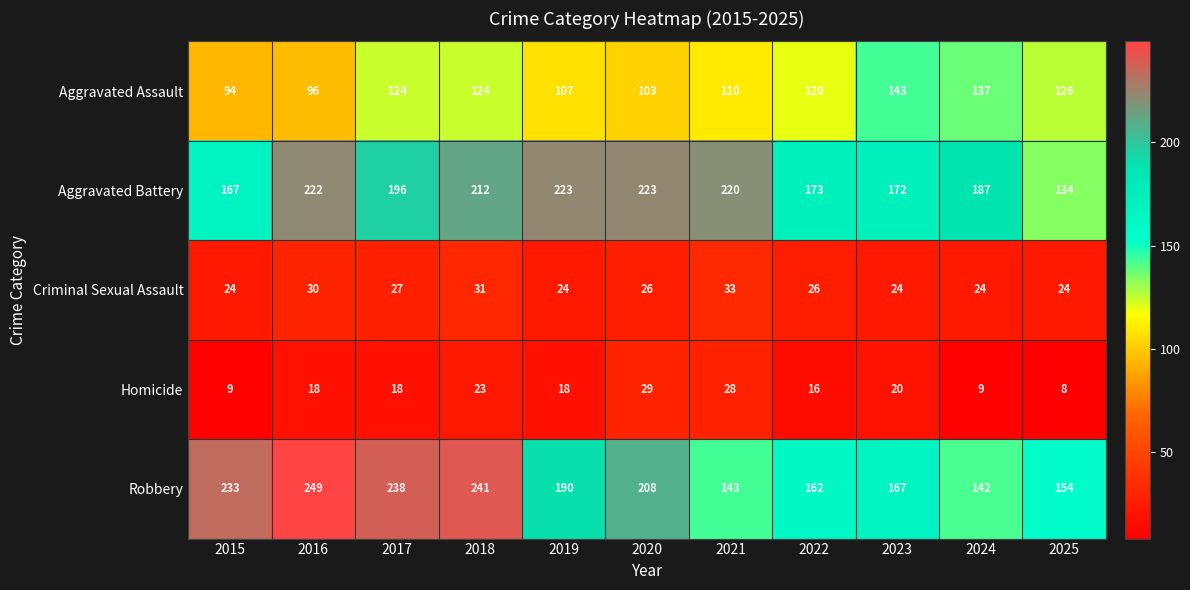

True or false: Aggravated Assault has a value of 156 at 2019.

False